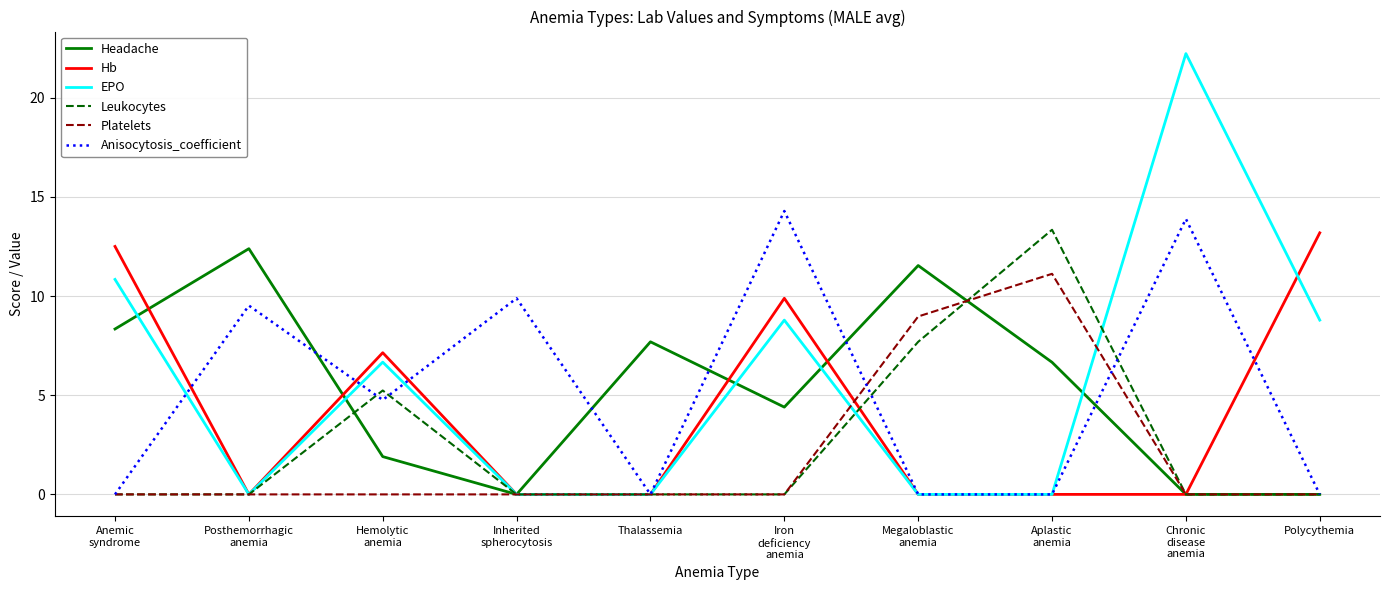

What is the average value of the Headache series?

5.3